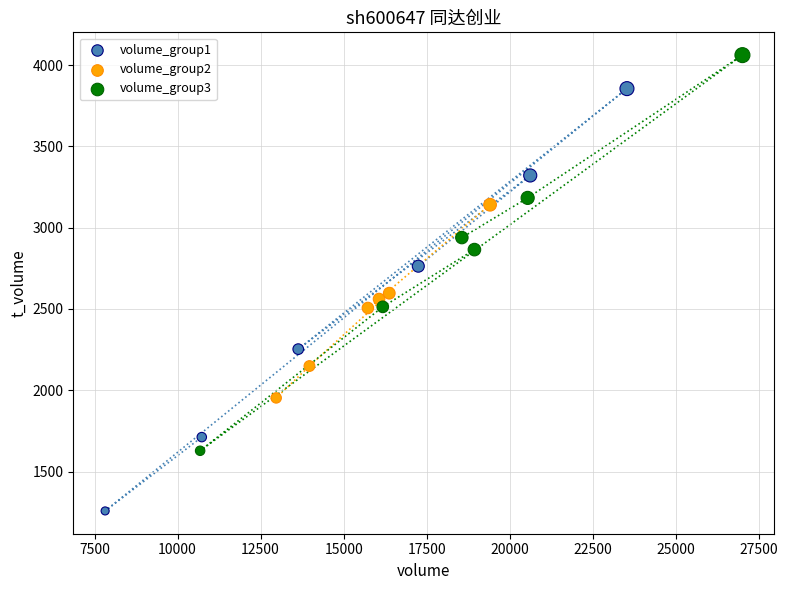

Which series has the widest spread of Y values?

volume_group1